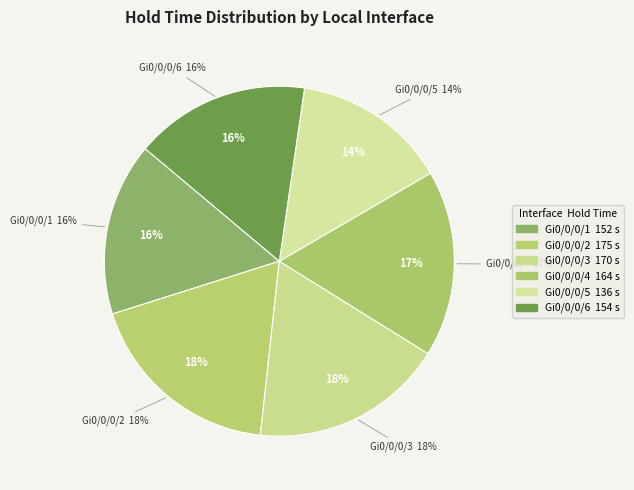

What is the change in value from GigabitEthernet0/0/0/1 to GigabitEthernet0/0/0/4?

+12